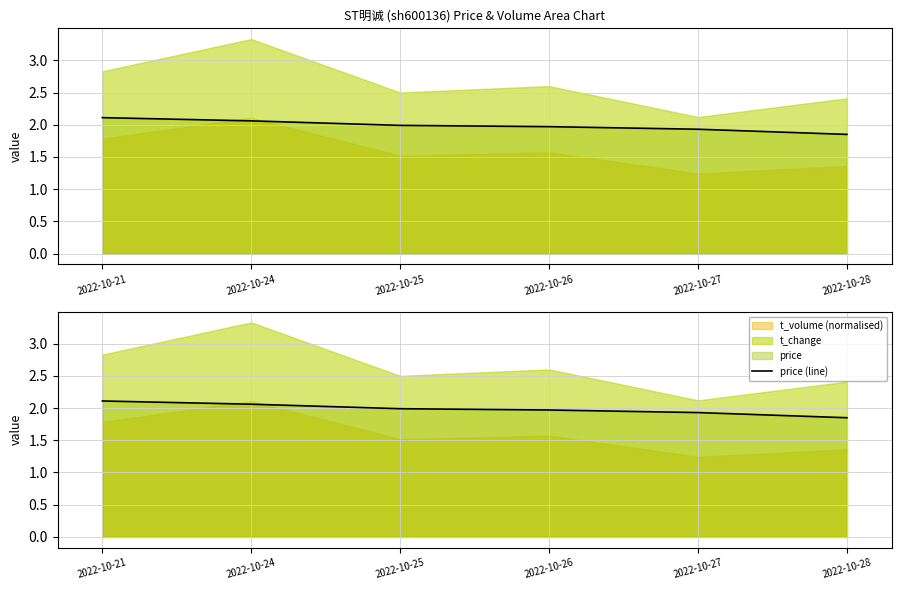

What is the difference between the maximum and minimum values?

0.3